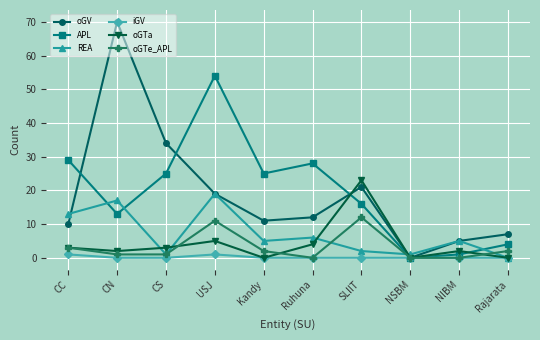

What is the value of the oGTa point at the 1st from the left?

3